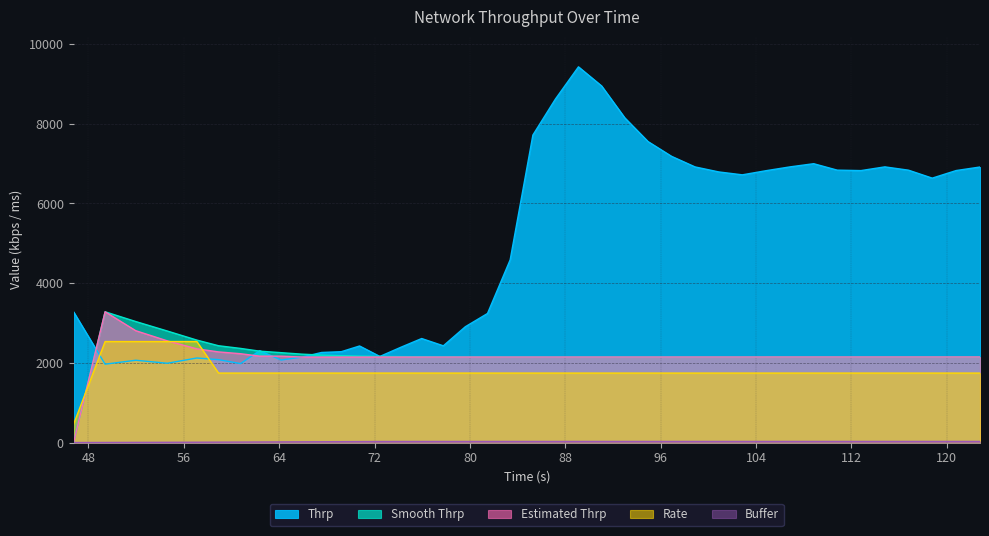

What is the lowest value of the Buffer series?

2.0